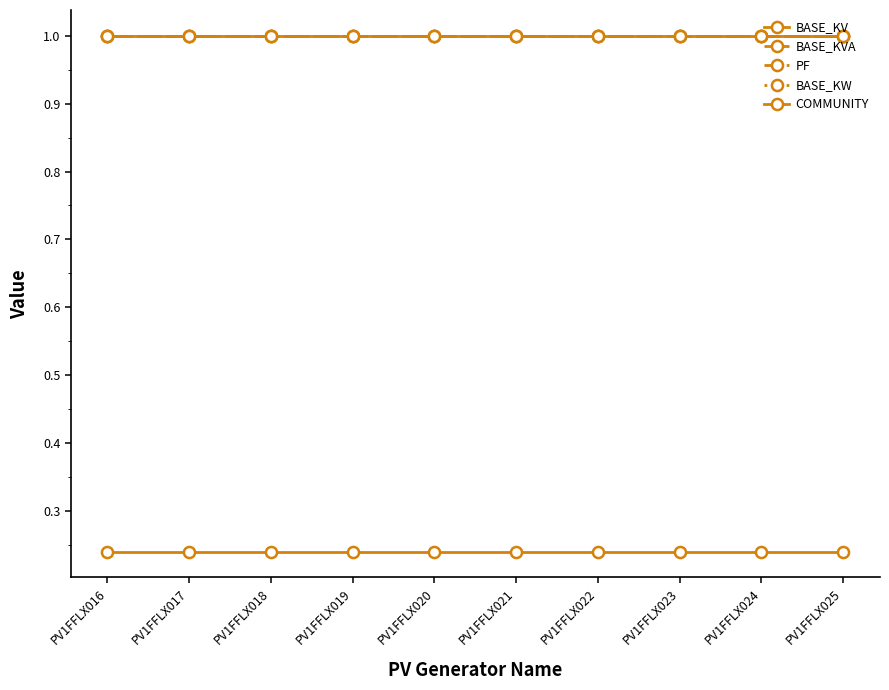

True or false: COMMUNITY and BASE_KW cross at least once.

False